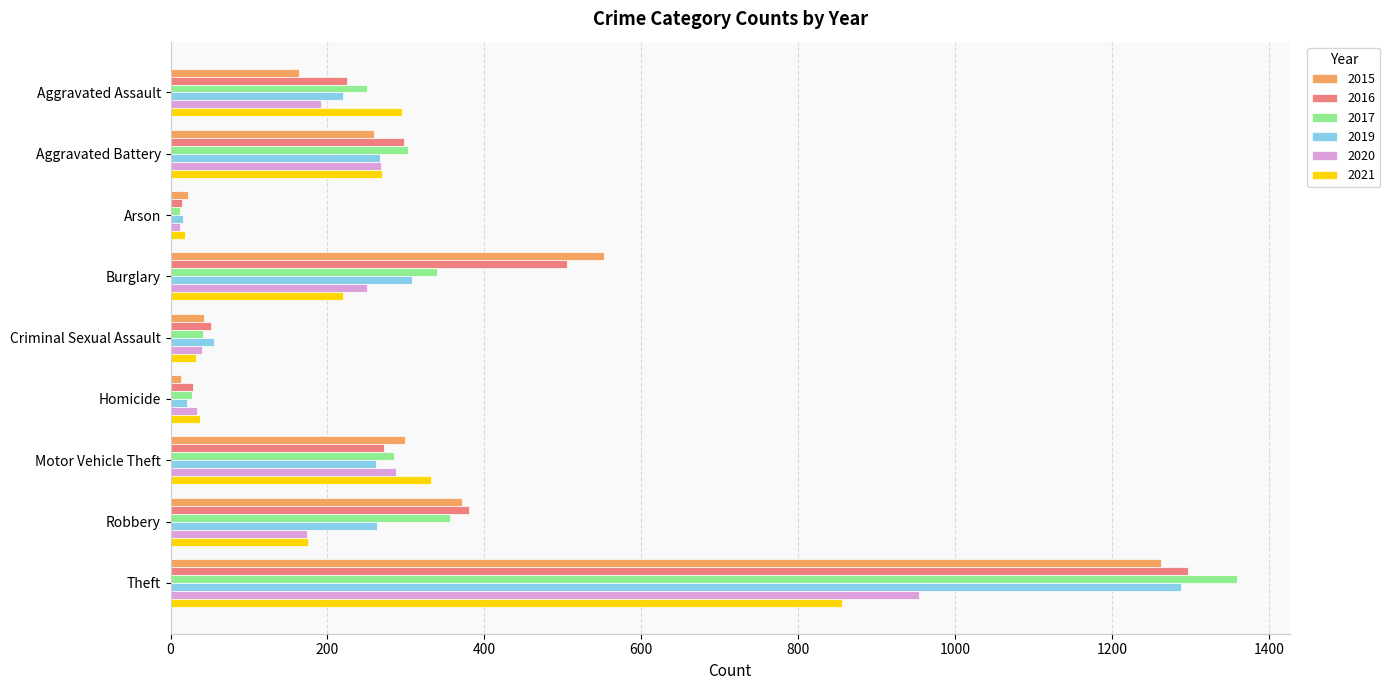

At which category is the sum across all series the highest?

Theft